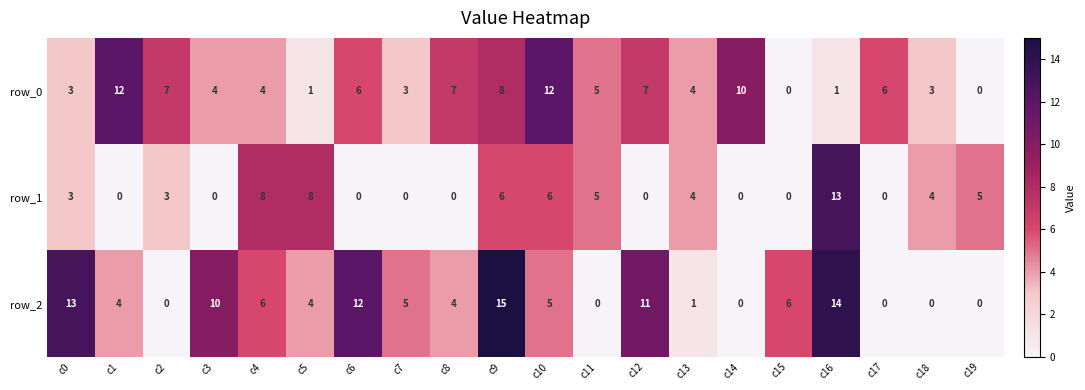

At which category does the chart reach its peak across all series?

c9